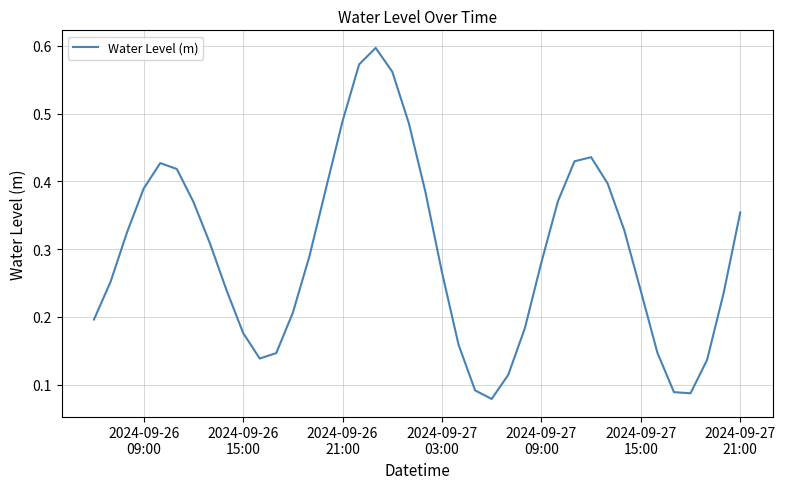

Count the values in the range 0 to 1.

40